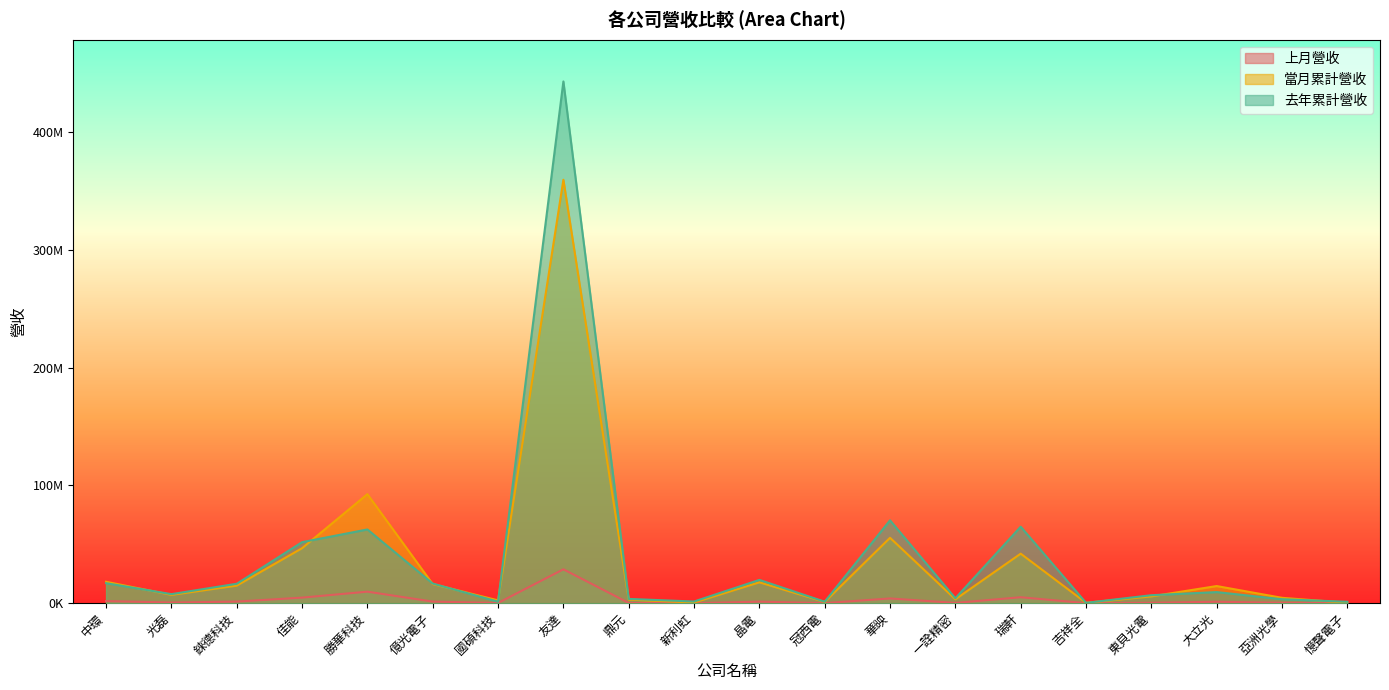

What is the greatest value displayed?

442996298